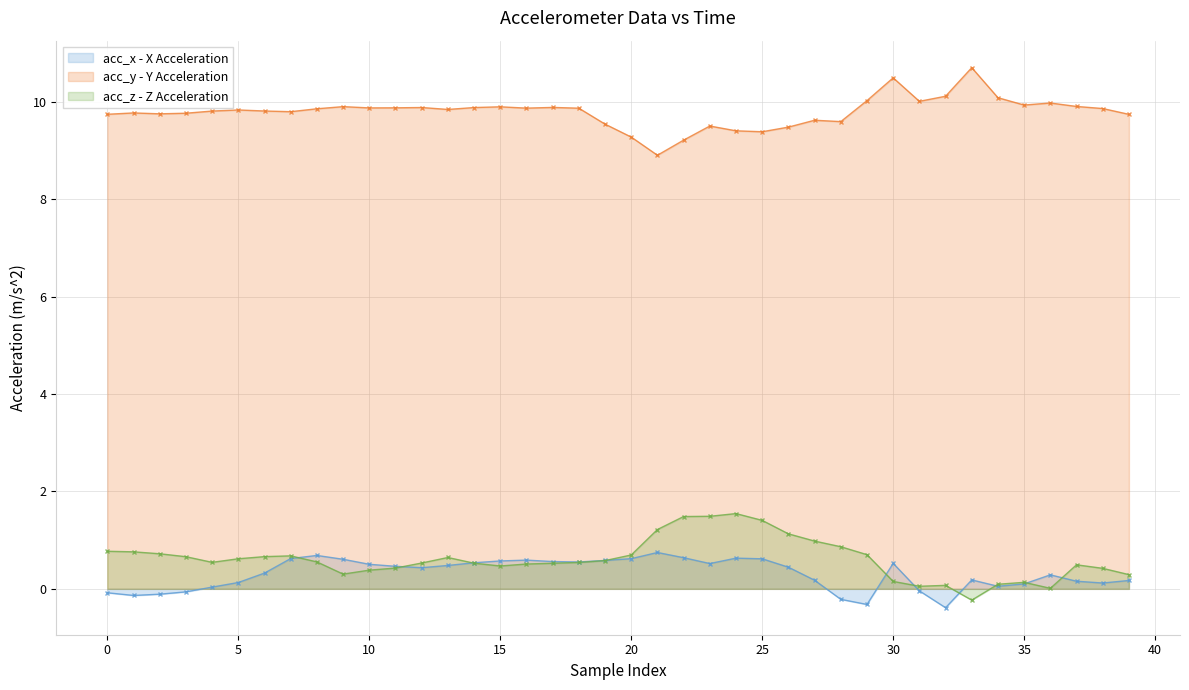

Count the number of data series in this chart.

3